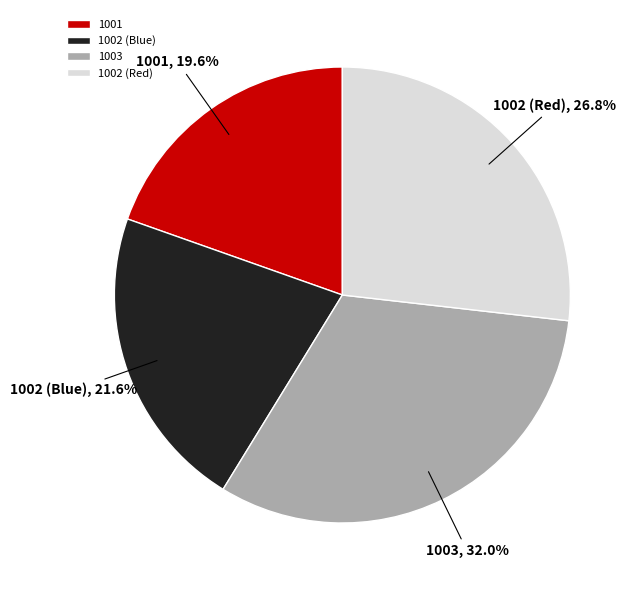

Count the number of slices in the pie.

4